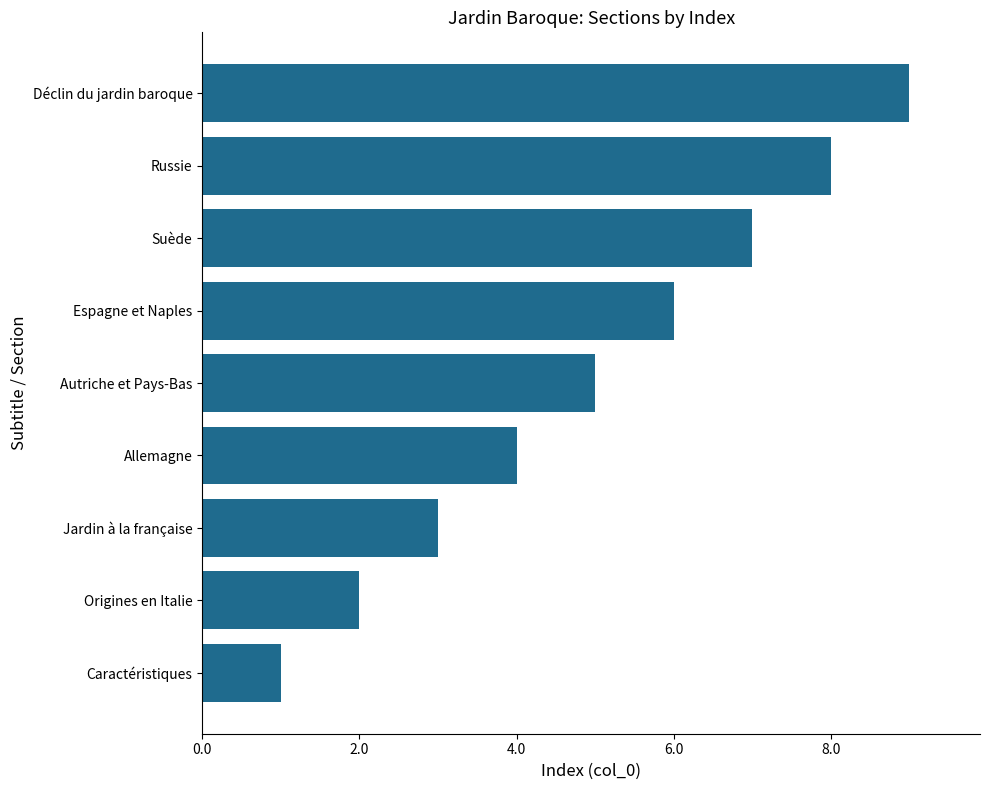

Read the value at Autriche et Pays-Bas.

5